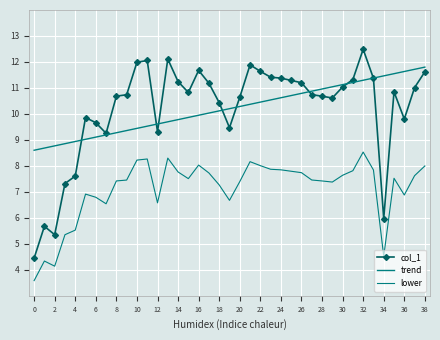

Count the number of categories in the chart.

39